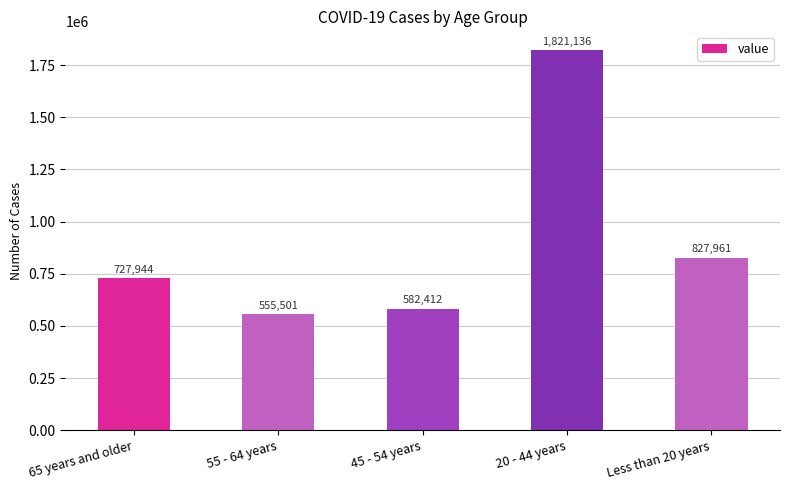

Between 55 - 64 years and 20 - 44 years, which is larger?

20 - 44 years